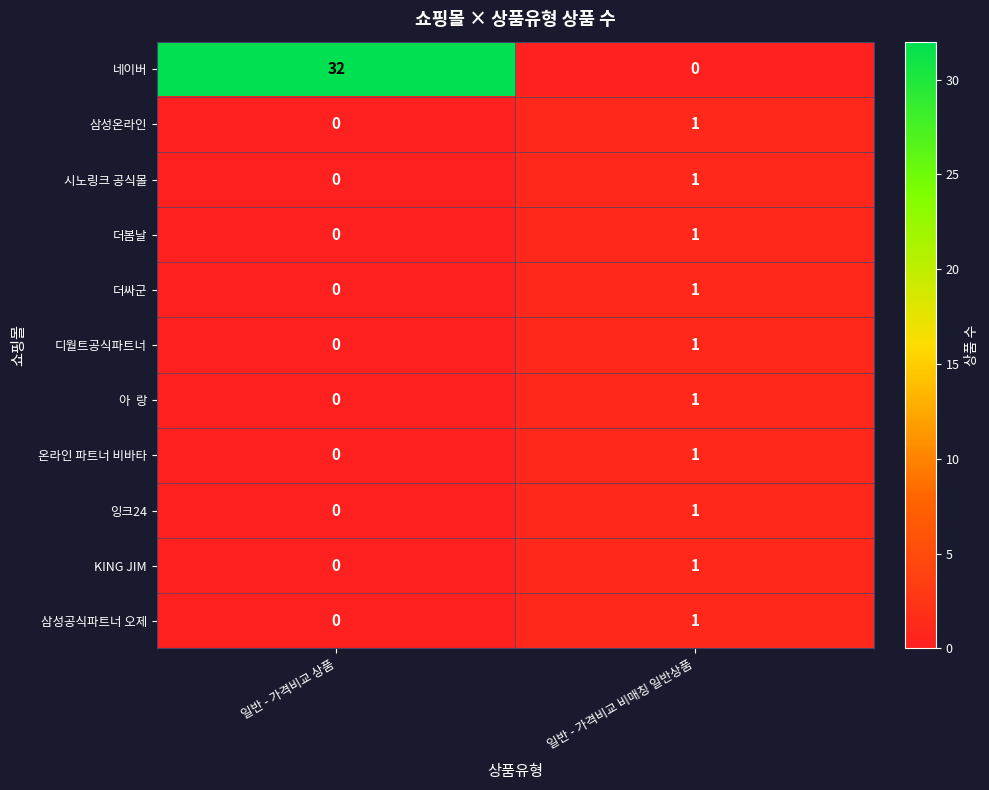

Which series has the largest total across all categories?

네이버